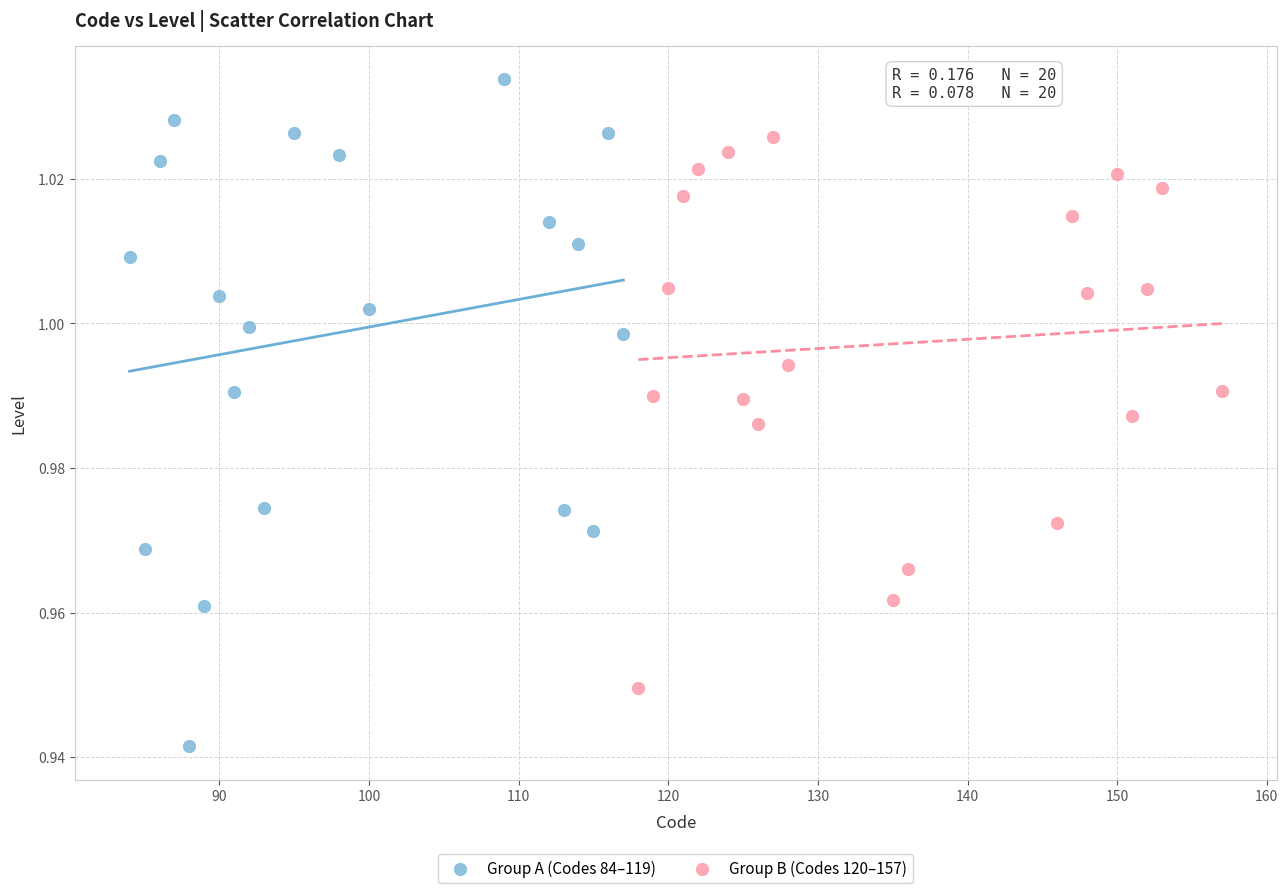

What are all the series names shown in the legend?

Group A (Codes 84–119), Group B (Codes 120–157)